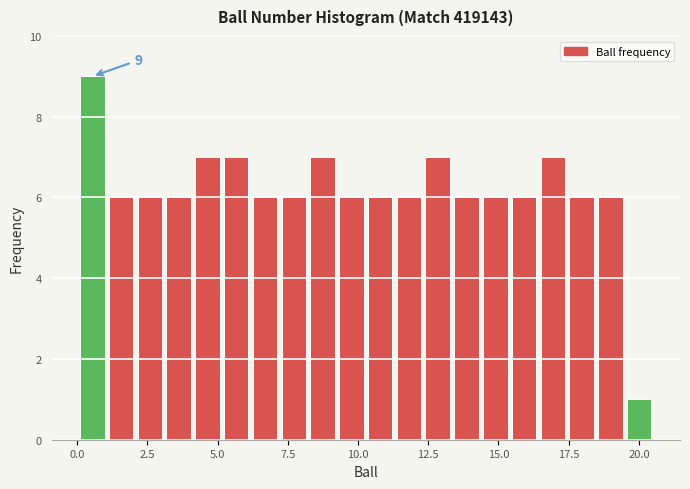

Around what value on the x-axis is the tallest bar? Give the approximate position of its centre, as read against the axis.

0.5